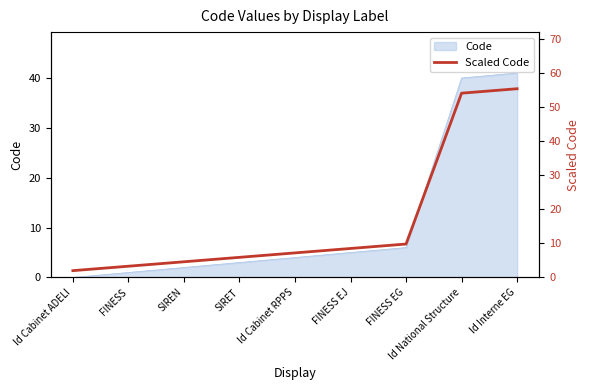

List the labels in order of value, smallest first.

Id Cabinet ADELI, FINESS, SIREN, SIRET, Id Cabinet RPPS, FINESS EJ, FINESS EG, Id National Structure, Id Interne EG